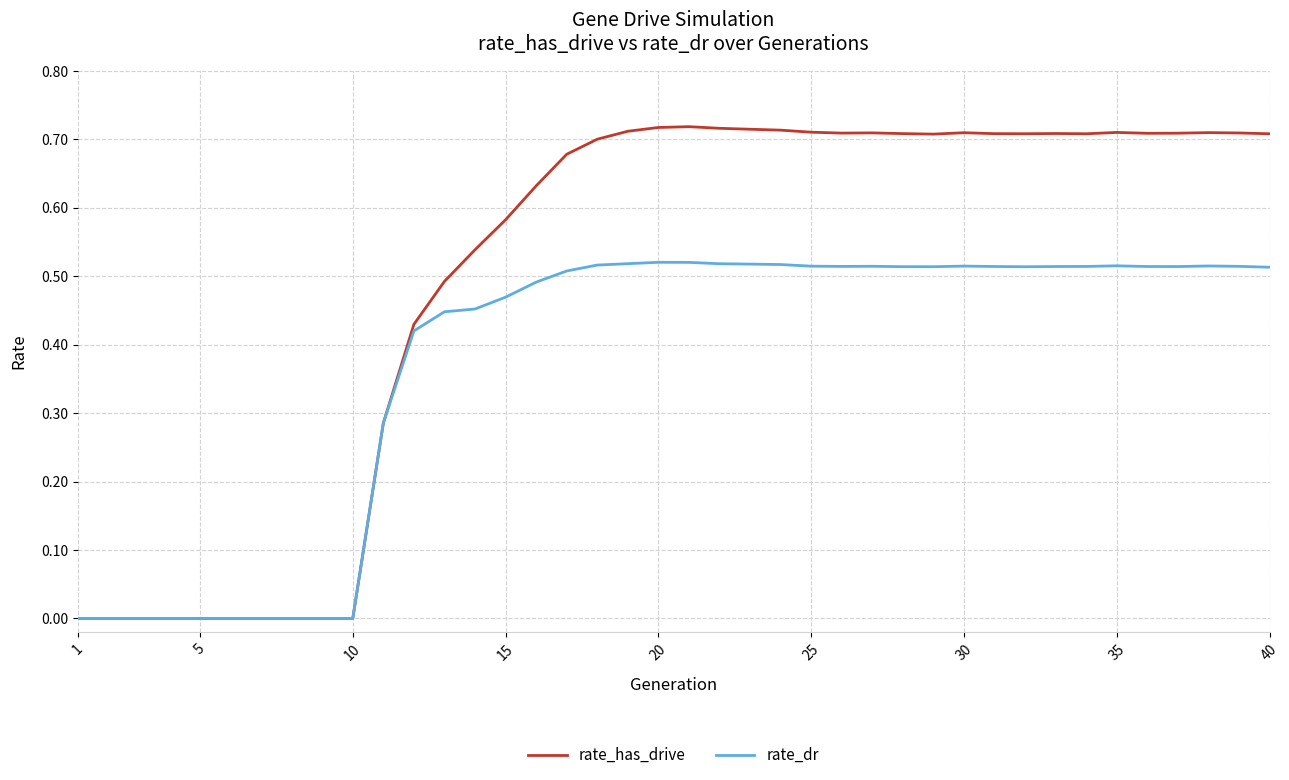

Rank the series by their average value, from highest to lowest.

rate_has_drive, rate_dr